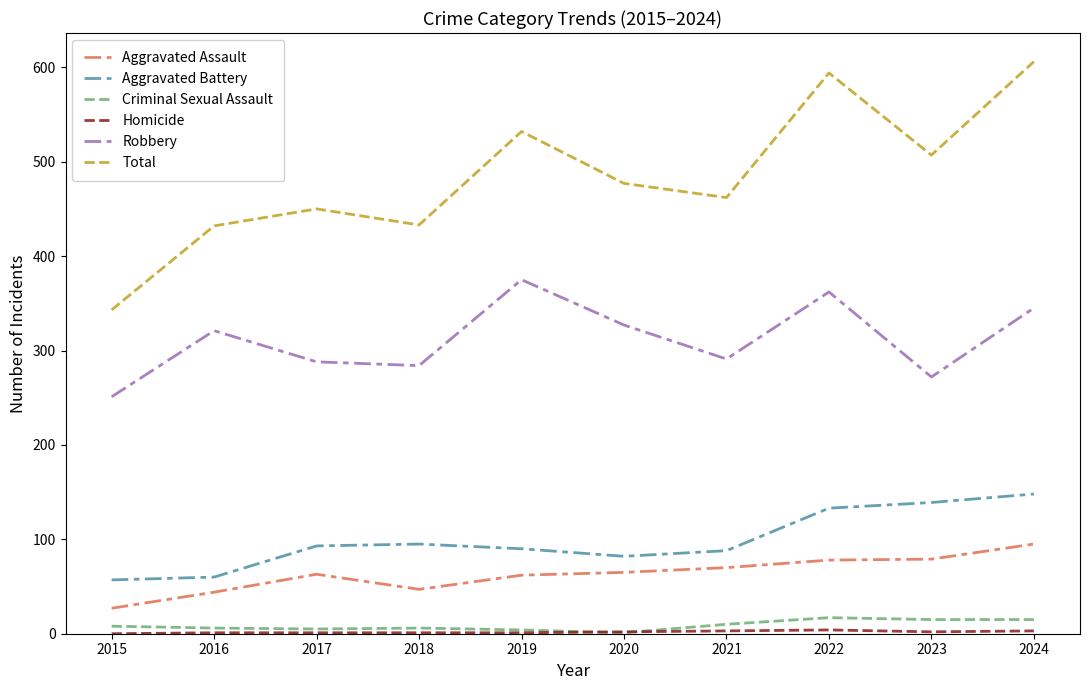

Which category has the lowest value in the Aggravated Assault series?

2015